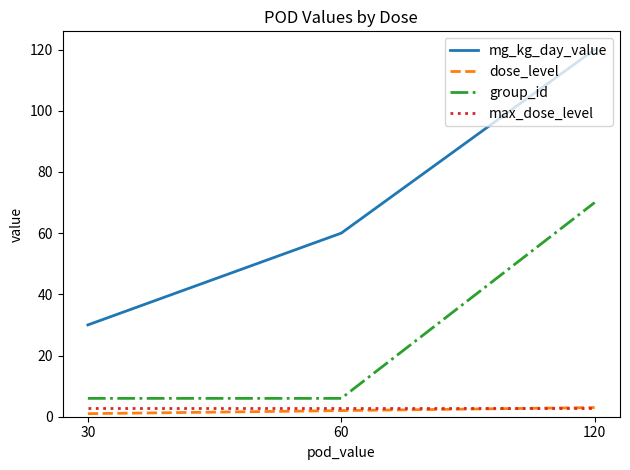

What is the average value of the max_dose_level series?

3